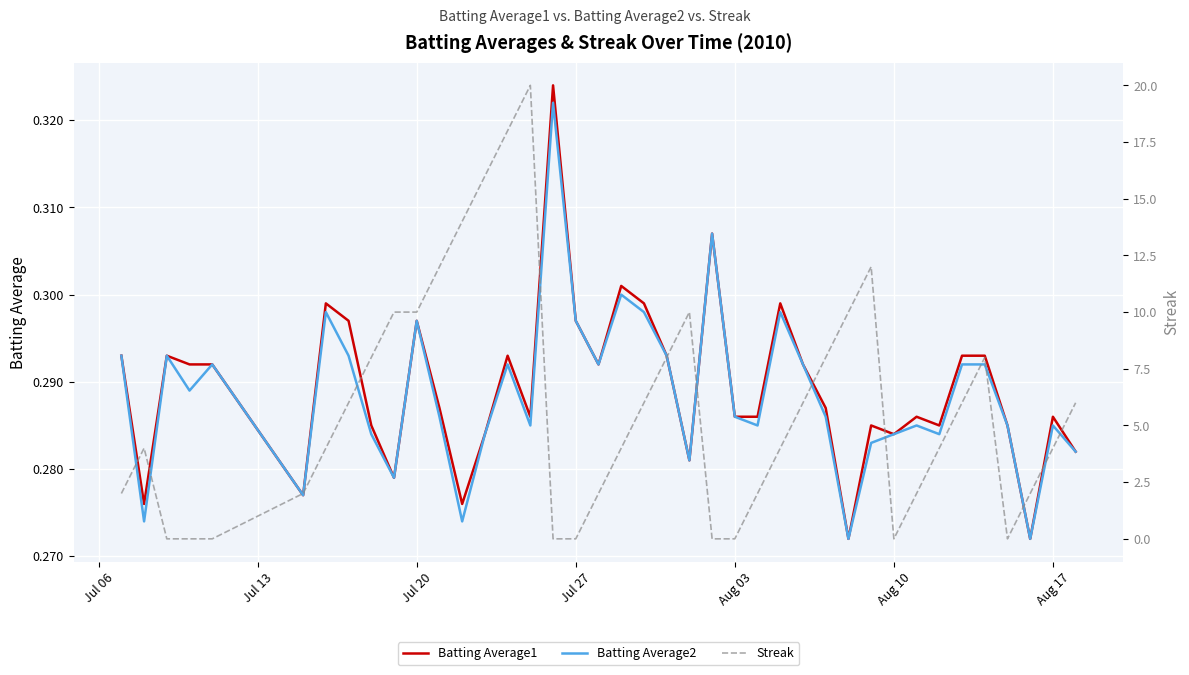

How many intersections are there between Batting Average2 and Streak?

10